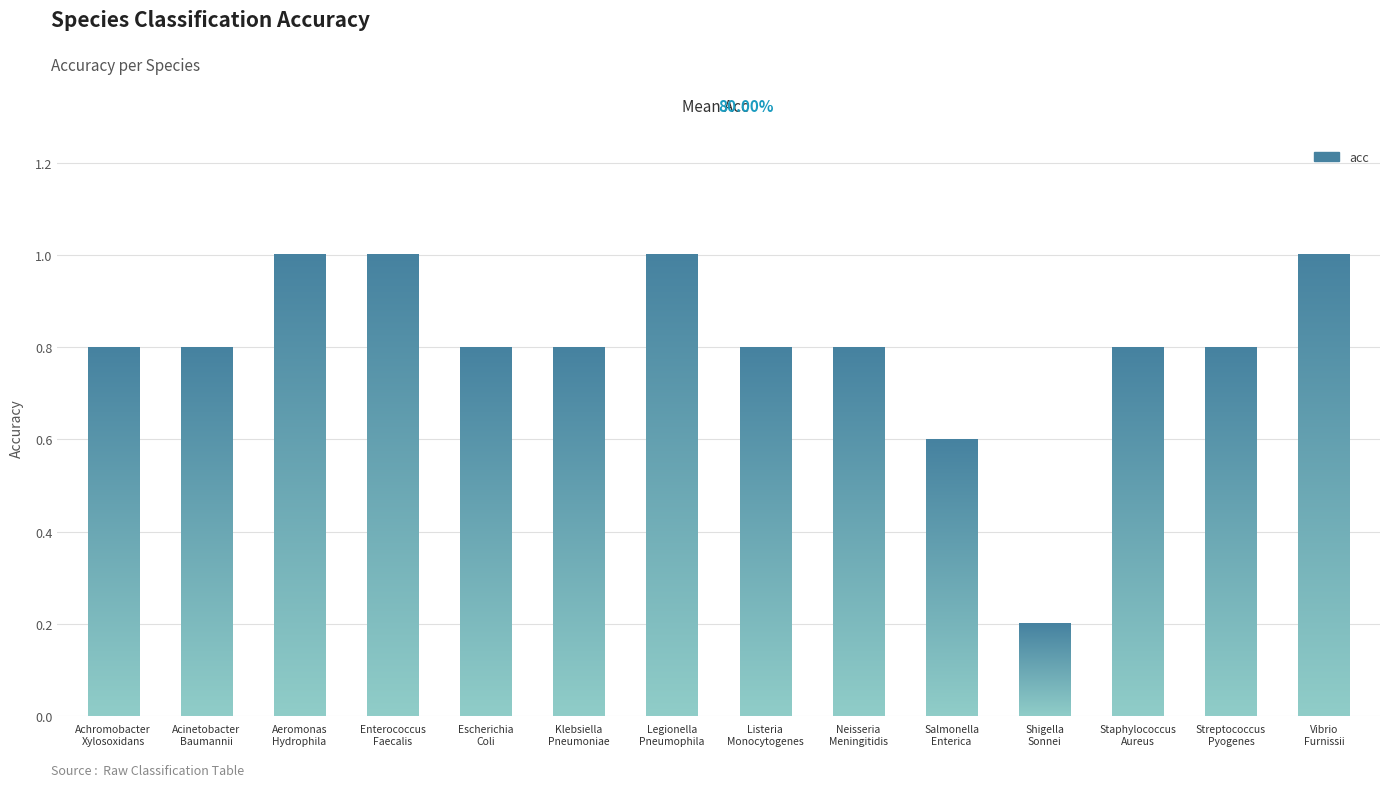

What is the average value?

0.8